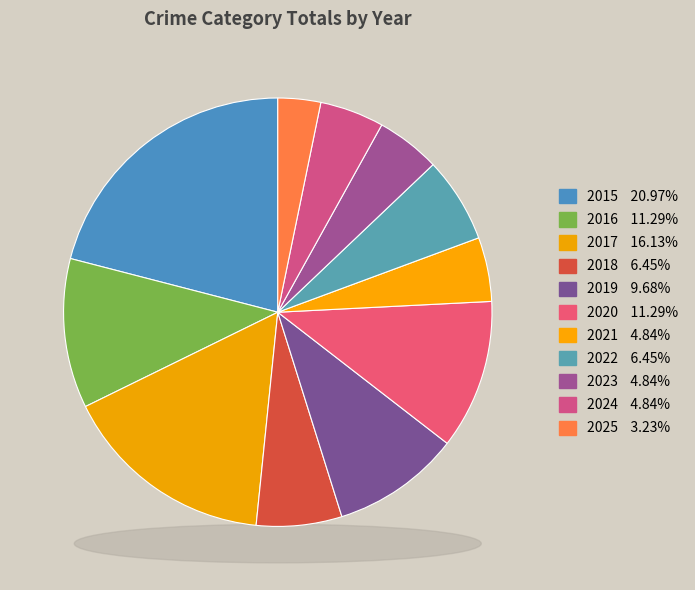

What is the largest slice in the pie chart?

2015